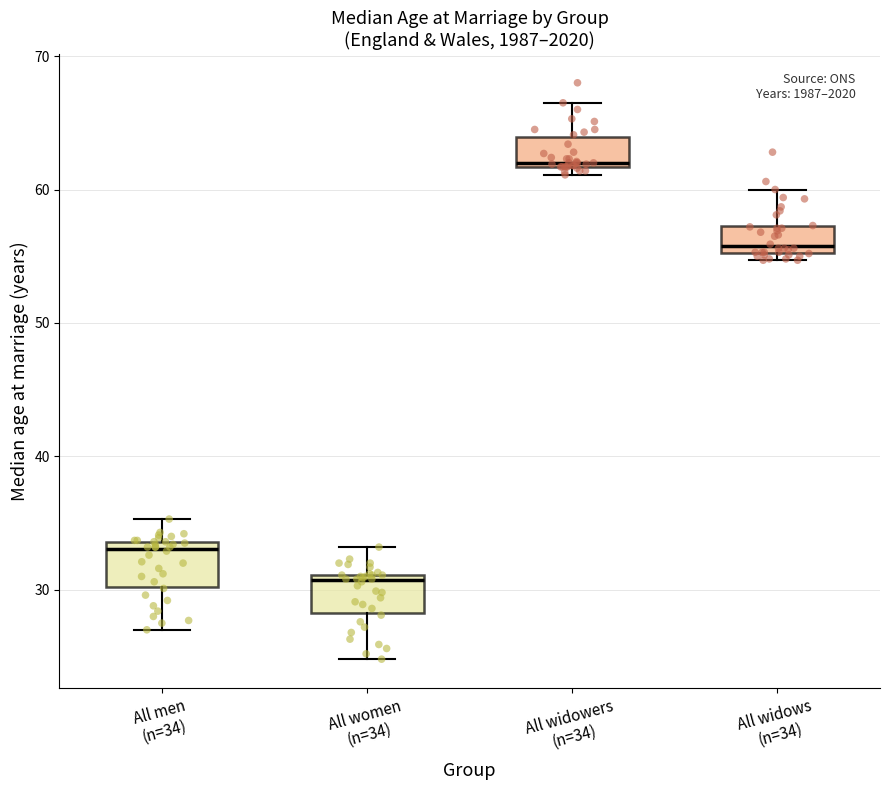

Reading left to right, transcribe this box plot: for each box, give where its median line is, the range the box spans, and where its two whiskers end, as read against the y-axis. The values are not printed on the chart, so give them approximately, as read against the axis.

All men (n=34): median 33, box 30 to 34, whiskers 27 to 35
All women (n=34): median 31 (just below the box's upper edge), box 28 to 31, whiskers 25 to 33
All widowers (n=34): median 62, box 62 to 64, whiskers 61 to 67
All widows (n=34): median 56, box 55 to 57, whiskers 55 (just below the box's lower edge) to 60